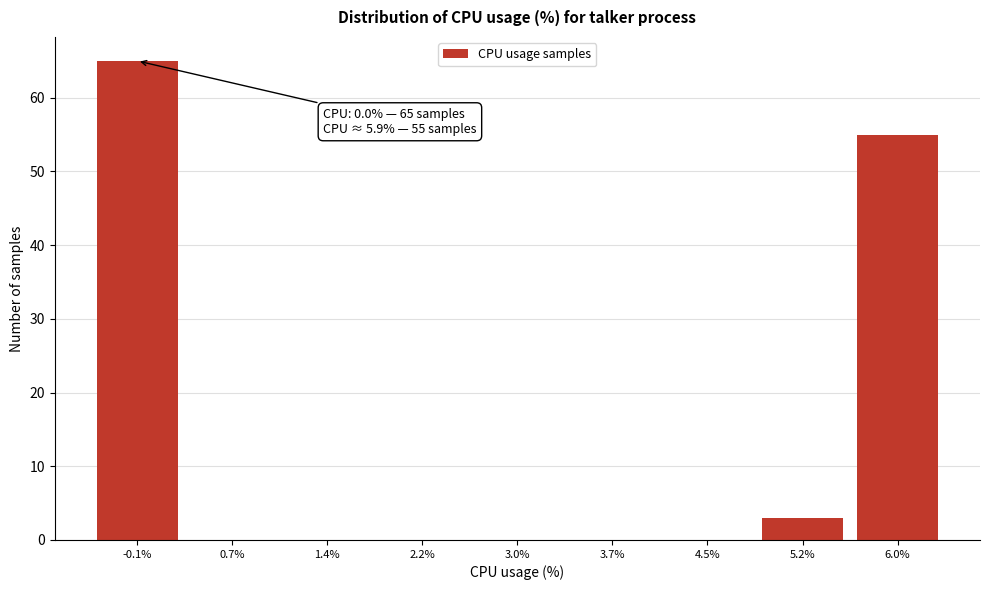

Which range on the x-axis has the tallest bar?

-0.5 to 0.3